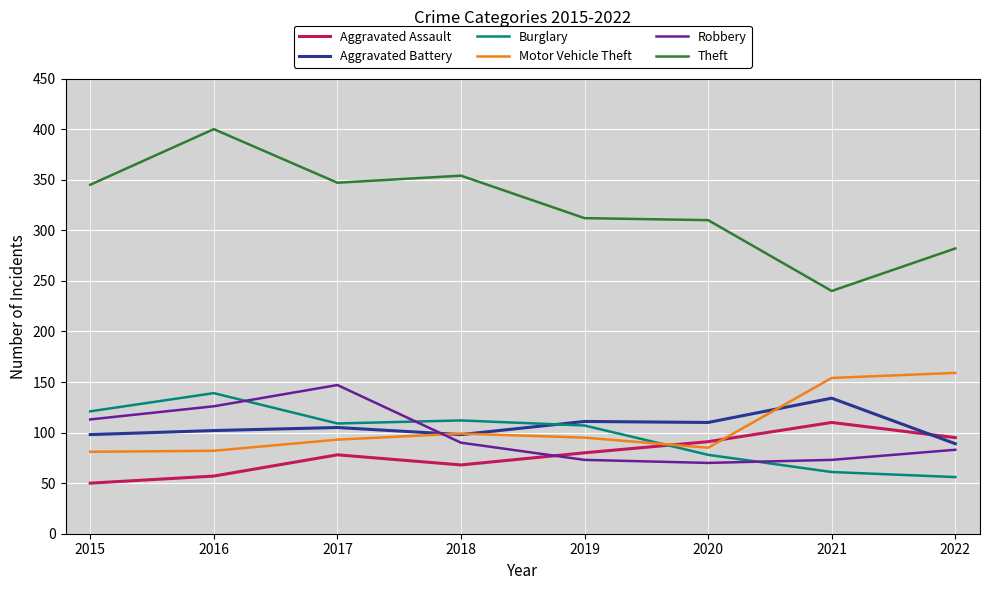

Is it true that Aggravated Battery equals 98 at 2018?

True